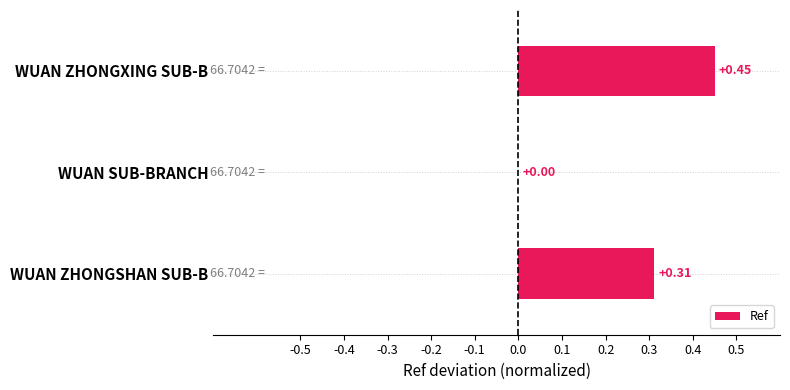

Count the values in the range 0 to 1.

3